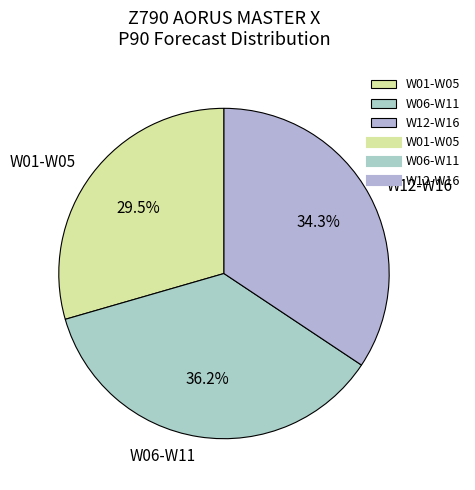

Which category has the smallest portion of the pie?

W01-W05